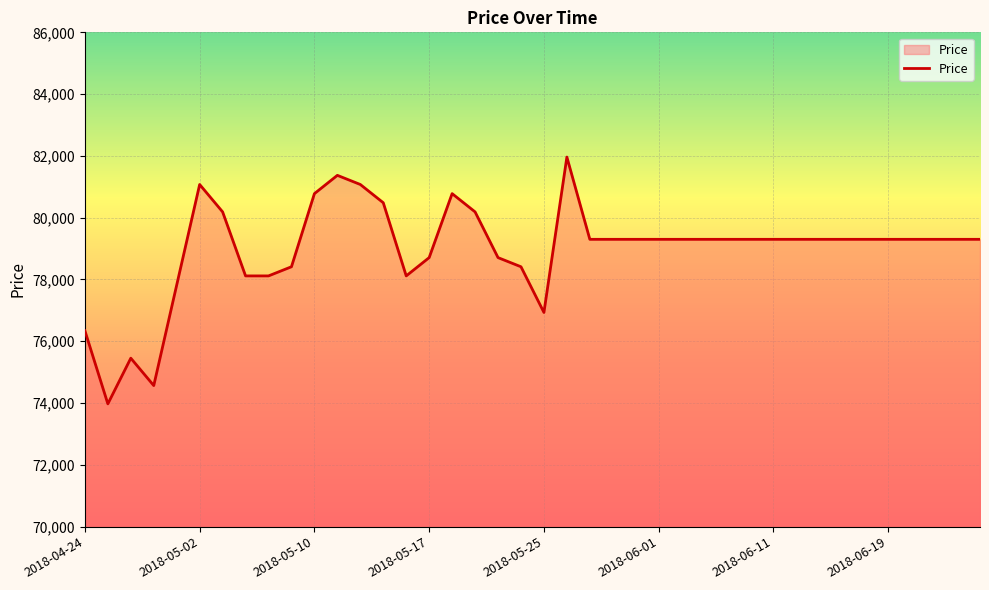

What is the difference between the maximum and minimum values?

7989